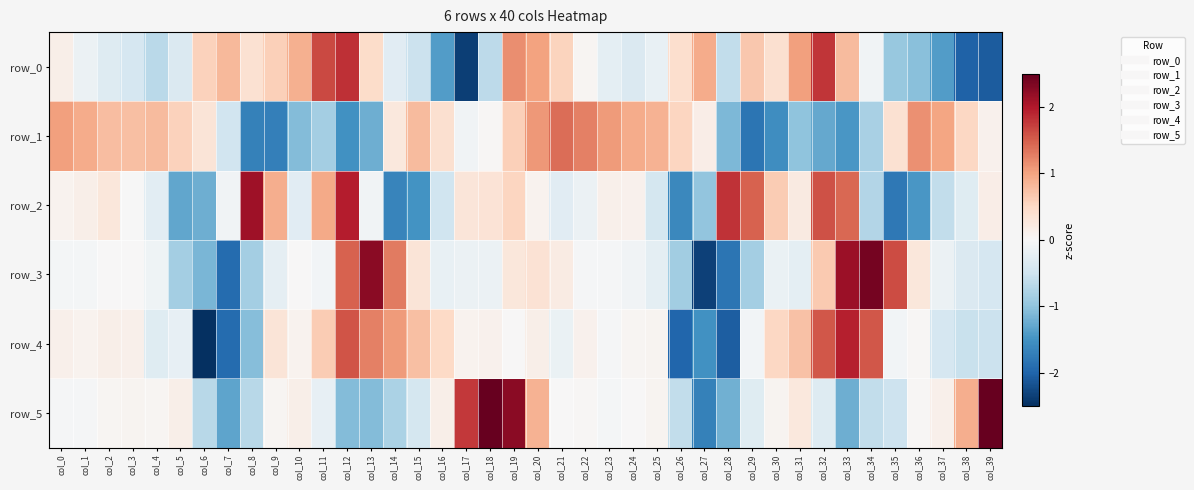

Between col_14 and col_24, which series saw the biggest shift?

row_2